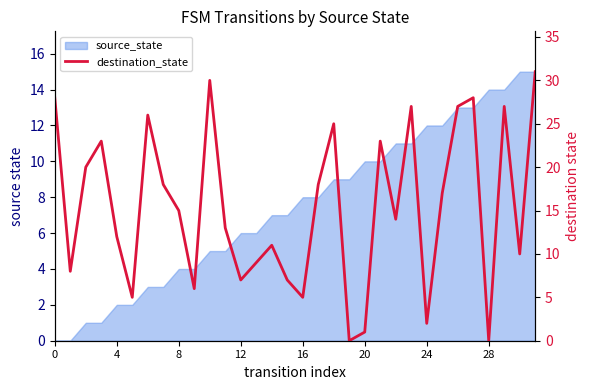

How many points are higher than both their immediate neighbors (excluding endpoints)?

9